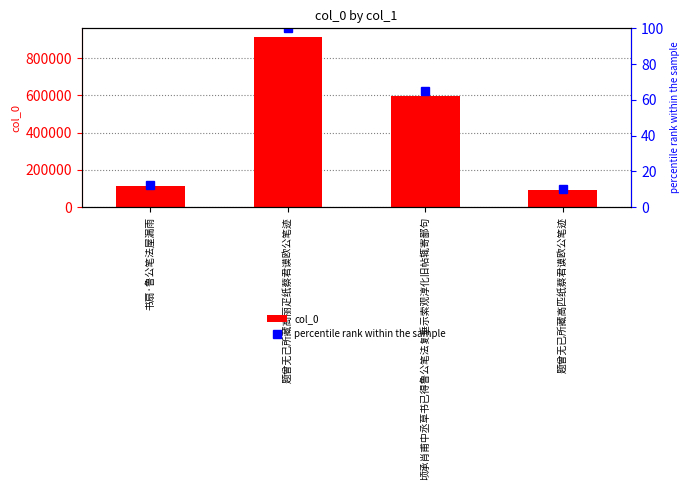

Which category has the lowest value in the col_0 series?

题曾无已所藏高匹纸蔡君谟欧公笔迹